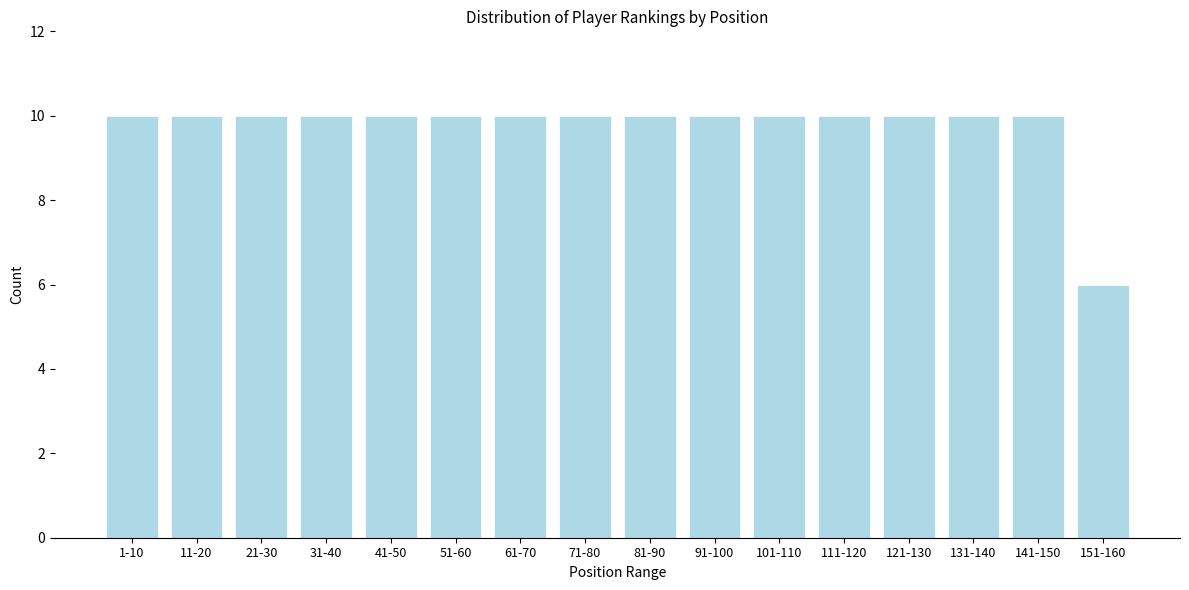

Reading left to right, transcribe all the data shown in this chart.

10	10	10	10	10	10	10	10	10	10	10	10	10	10	10	6